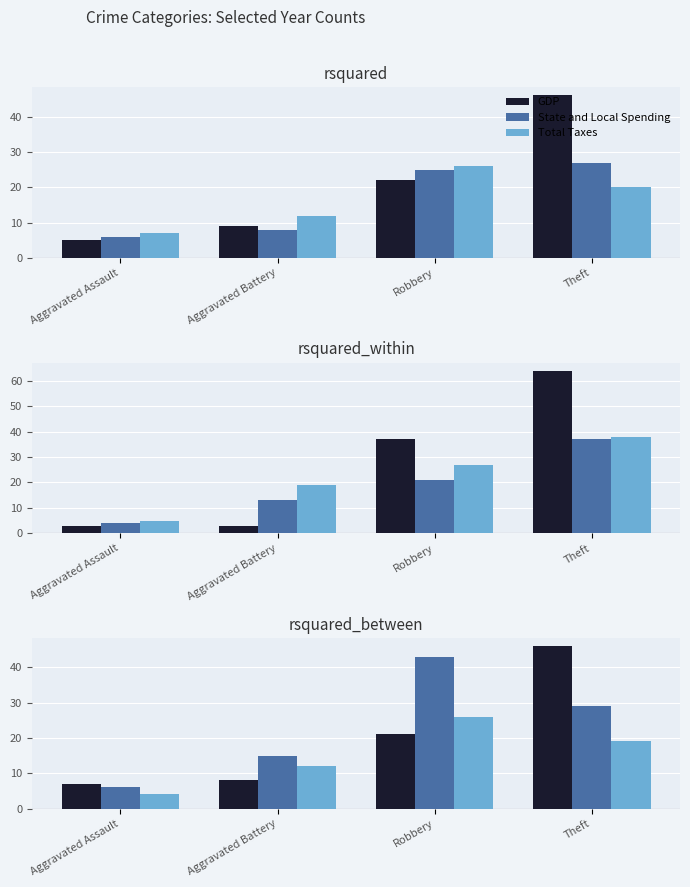

Which category has the highest value in the State and Local Spending series?

Robbery